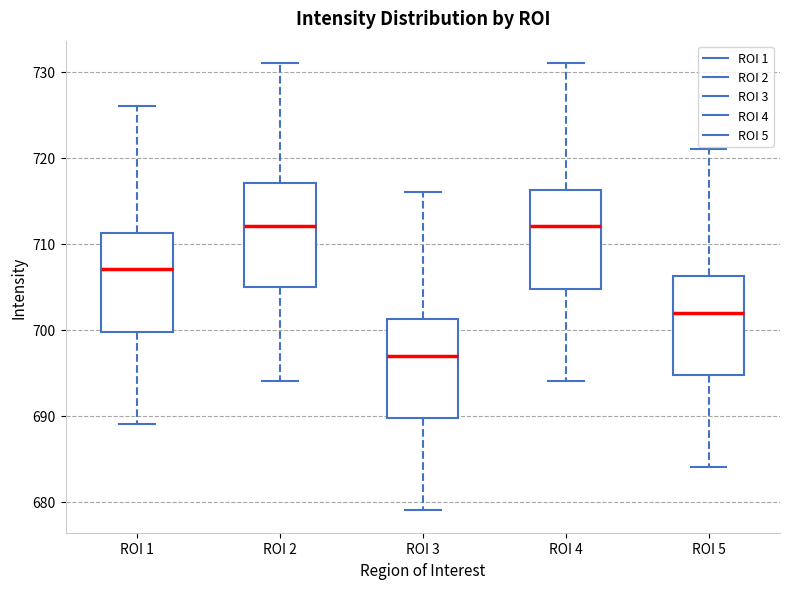

Reading left to right, read every box against the y-axis: the position of its median line, the range the box covers, and the ends of its whiskers. The values are not printed on the chart, so give them approximately, as read against the axis.

ROI 1: median 707, box 700 to 711, whiskers 689 to 726
ROI 2: median 712, box 705 to 717, whiskers 694 to 731
ROI 3: median 697, box 690 to 701, whiskers 679 to 716
ROI 4: median 712, box 705 to 716, whiskers 694 to 731
ROI 5: median 702, box 695 to 706, whiskers 684 to 721